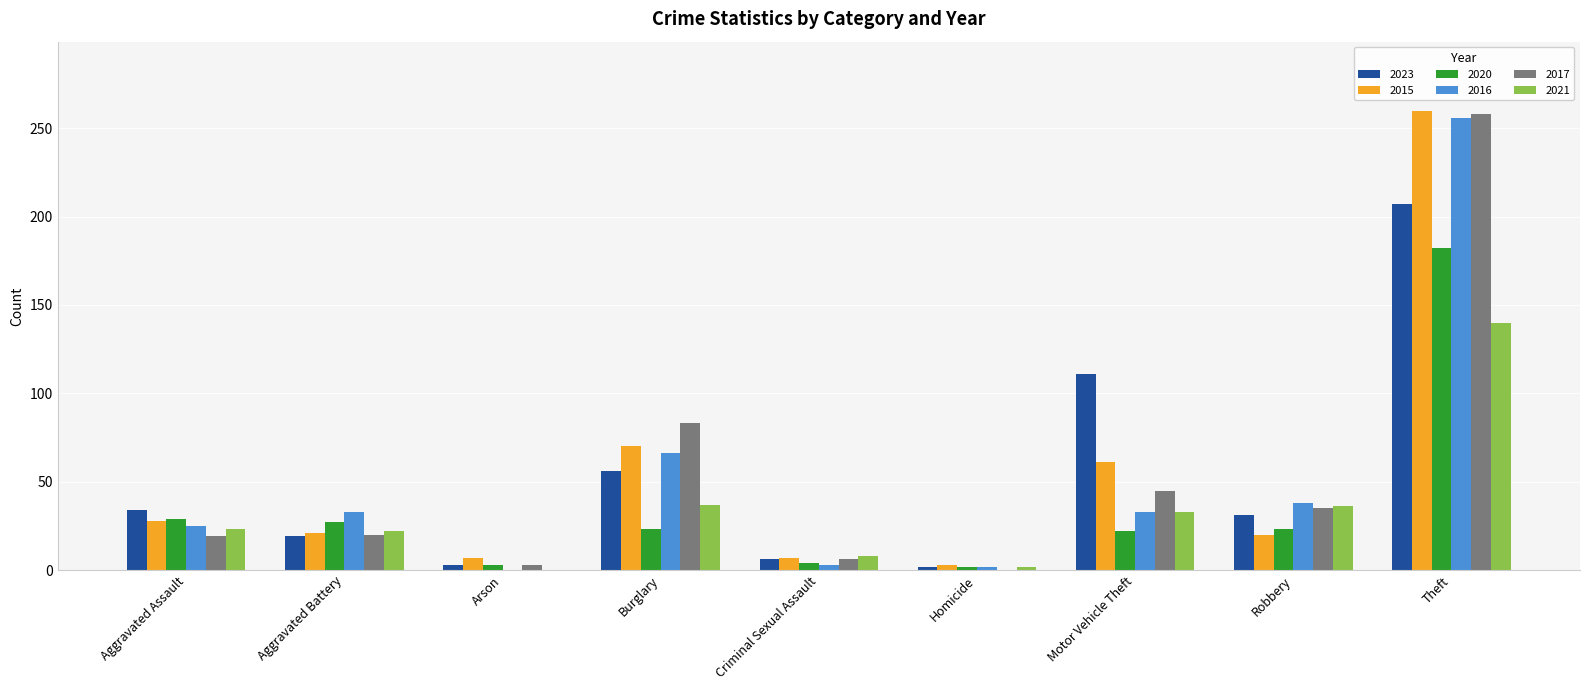

What are all the series names shown in the legend?

2023, 2015, 2020, 2016, 2017, 2021